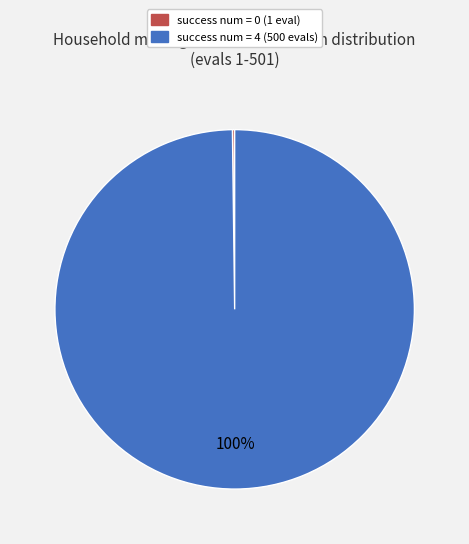

Does any single category account for the majority?

Yes